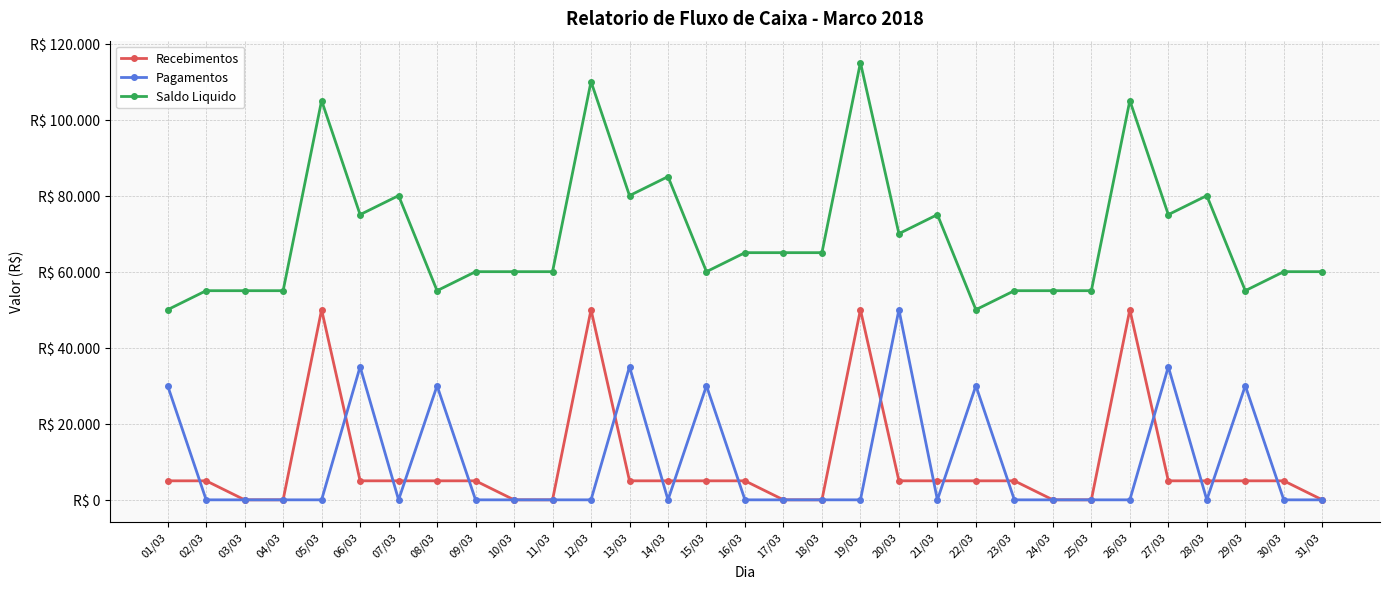

Reading left to right, extract all data points from this chart.

Recebimentos: 01/03=5000	02/03=5000	03/03=0	04/03=0	05/03=50000	06/03=5000	07/03=5000	08/03=5000	09/03=5000	10/03=0	11/03=0	12/03=50000	13/03=5000	14/03=5000	15/03=5000	16/03=5000	17/03=0	18/03=0	19/03=50000	20/03=5000	21/03=5000	22/03=5000	23/03=5000	24/03=0	25/03=0	26/03=50000	27/03=5000	28/03=5000	29/03=5000	30/03=5000	31/03=0
Pagamentos: 01/03=30000	02/03=0	03/03=0	04/03=0	05/03=0	06/03=35000	07/03=0	08/03=30000	09/03=0	10/03=0	11/03=0	12/03=0	13/03=35000	14/03=0	15/03=30000	16/03=0	17/03=0	18/03=0	19/03=0	20/03=50000	21/03=0	22/03=30000	23/03=0	24/03=0	25/03=0	26/03=0	27/03=35000	28/03=0	29/03=30000	30/03=0	31/03=0
Saldo Liquido: 01/03=50000	02/03=55000	03/03=55000	04/03=55000	05/03=105000	06/03=75000	07/03=80000	08/03=55000	09/03=60000	10/03=60000	11/03=60000	12/03=110000	13/03=80000	14/03=85000	15/03=60000	16/03=65000	17/03=65000	18/03=65000	19/03=115000	20/03=70000	21/03=75000	22/03=50000	23/03=55000	24/03=55000	25/03=55000	26/03=105000	27/03=75000	28/03=80000	29/03=55000	30/03=60000	31/03=60000